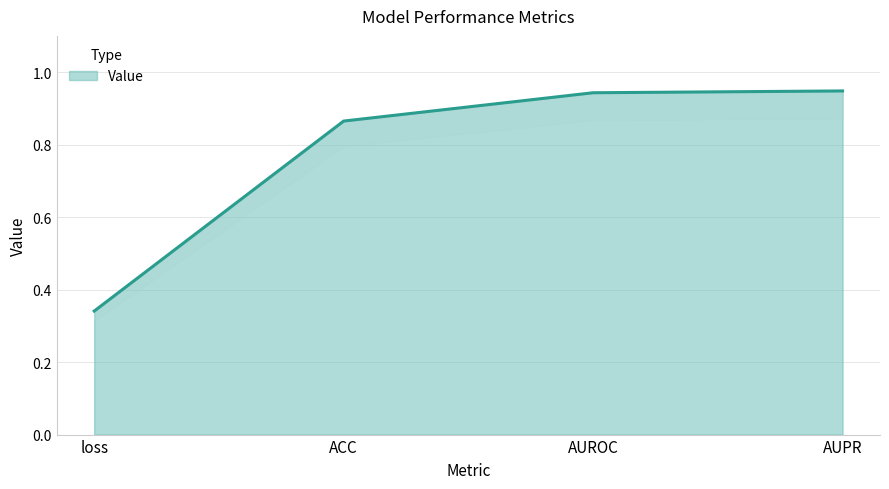

How many lines are shown in the chart?

1